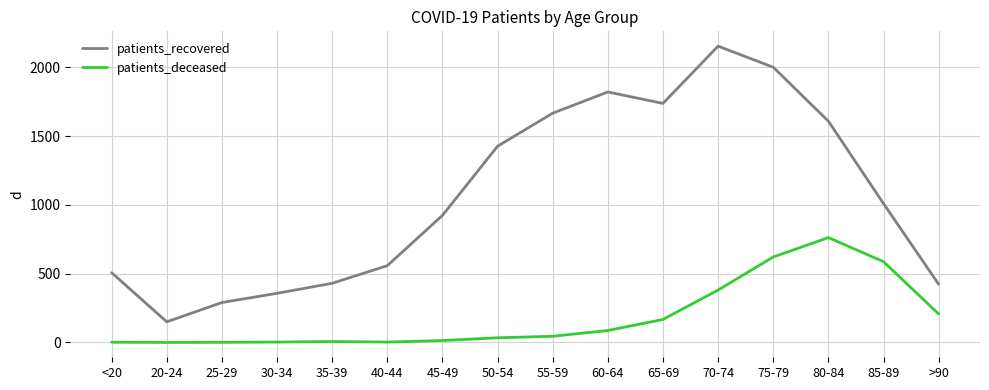

Between <20 and 65-69, which series saw the biggest shift?

patients_recovered